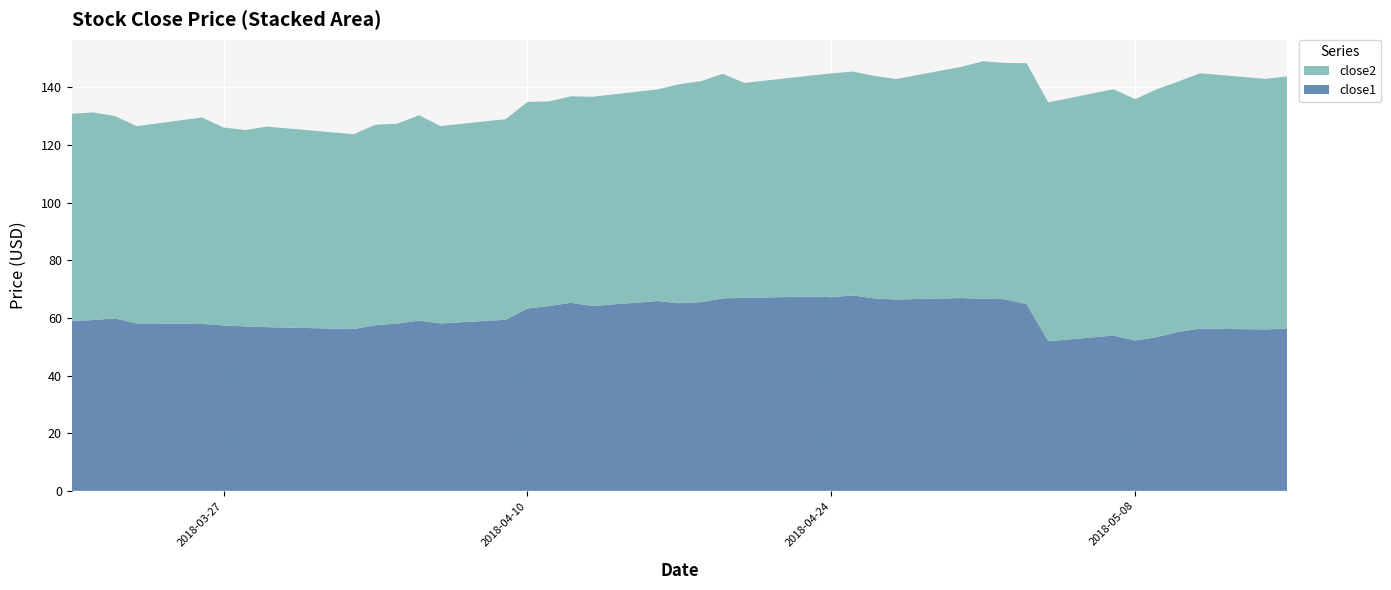

Reading right to left, transcribe all the data shown in this chart.

close1: 2018-05-15=56.3	2018-05-14=56.0	2018-05-11=56.3	2018-05-10=55.1	2018-05-09=53.3	2018-05-08=52.1	2018-05-07=53.9	2018-05-04=51.9	2018-05-03=64.8	2018-05-02=66.5	2018-05-01=66.7	2018-04-30=66.9	2018-04-27=66.4	2018-04-26=66.7	2018-04-25=67.8	2018-04-24=67.2	2018-04-23=67.4	2018-04-20=66.9	2018-04-19=66.8	2018-04-18=65.5	2018-04-17=65.1	2018-04-16=65.8	2018-04-13=64.1	2018-04-12=65.2	2018-04-11=64.1	2018-04-10=63.2	2018-04-09=59.3	2018-04-06=58.1	2018-04-05=59.0	2018-04-04=58.0	2018-04-03=57.4	2018-04-02=56.1	2018-03-29=56.8	2018-03-28=57.0	2018-03-27=57.4	2018-03-26=57.9	2018-03-23=58.0	2018-03-22=59.8	2018-03-21=59.2	2018-03-20=59.0
close2: 2018-05-15=87.5	2018-05-14=86.9	2018-05-11=88.6	2018-05-10=86.9	2018-05-09=86.0	2018-05-08=83.7	2018-05-07=85.5	2018-05-04=82.9	2018-05-03=83.6	2018-05-02=81.9	2018-05-01=82.4	2018-04-30=80.2	2018-04-27=76.5	2018-04-26=77.2	2018-04-25=77.7	2018-04-24=77.6	2018-04-23=76.6	2018-04-20=74.6	2018-04-19=77.9	2018-04-18=76.6	2018-04-17=76.0	2018-04-16=73.4	2018-04-13=72.6	2018-04-12=71.6	2018-04-11=71.0	2018-04-10=71.7	2018-04-09=69.6	2018-04-06=68.5	2018-04-05=71.3	2018-04-04=69.3	2018-04-03=69.6	2018-04-02=67.6	2018-03-29=69.6	2018-03-28=68.1	2018-03-27=68.7	2018-03-26=71.6	2018-03-23=68.5	2018-03-22=70.2	2018-03-21=72.0	2018-03-20=71.8